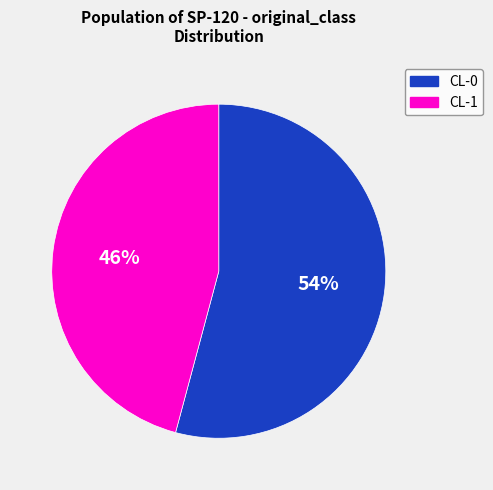

Rank the categories by value from highest to lowest.

CL-0, CL-1